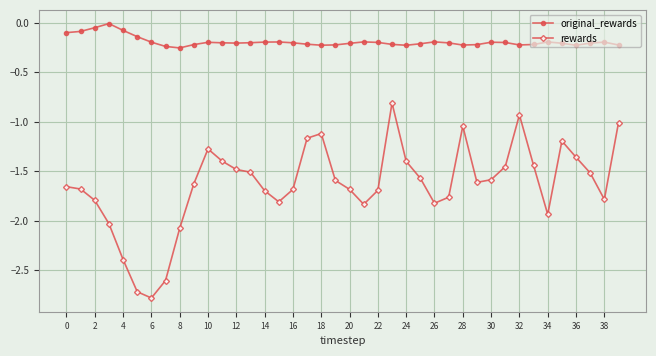

Which series has the widest spread of values?

rewards